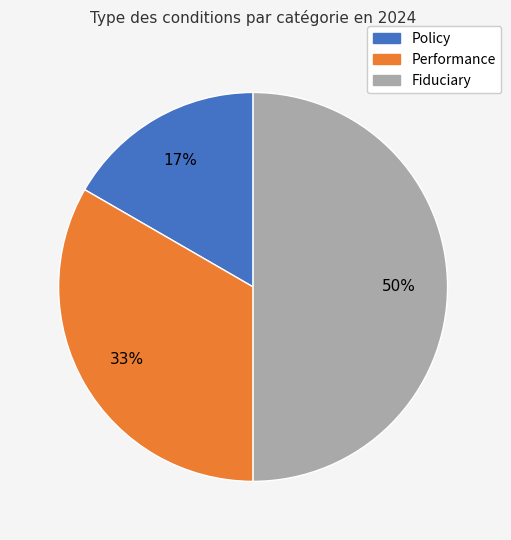

How many slices are in this pie chart?

3